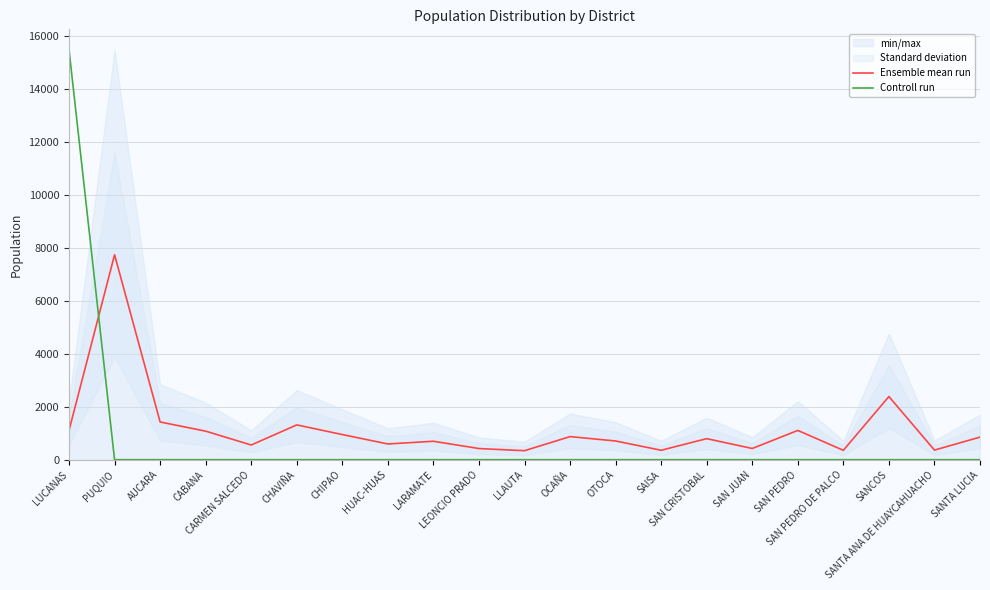

Rank the series by their maximum value, from lowest to highest.

Ensemble mean run, Controll run